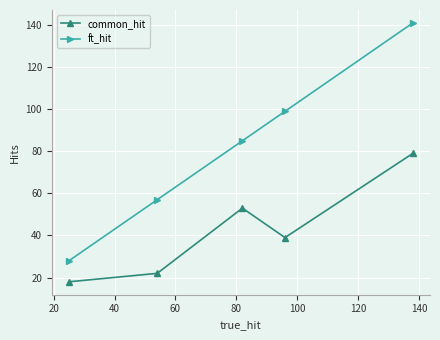

Rank the series by their average value, from lowest to highest.

common_hit, ft_hit